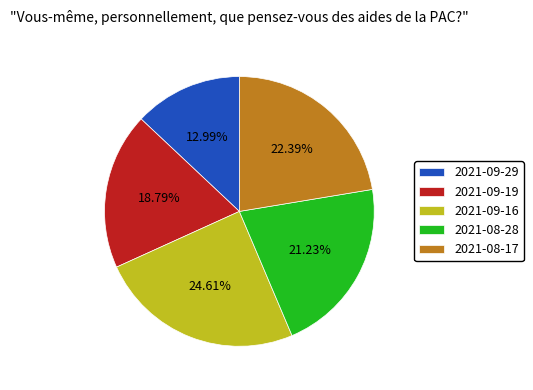

What is the ratio of the value at 2021-08-28 to the value at 2021-09-16?

0.9